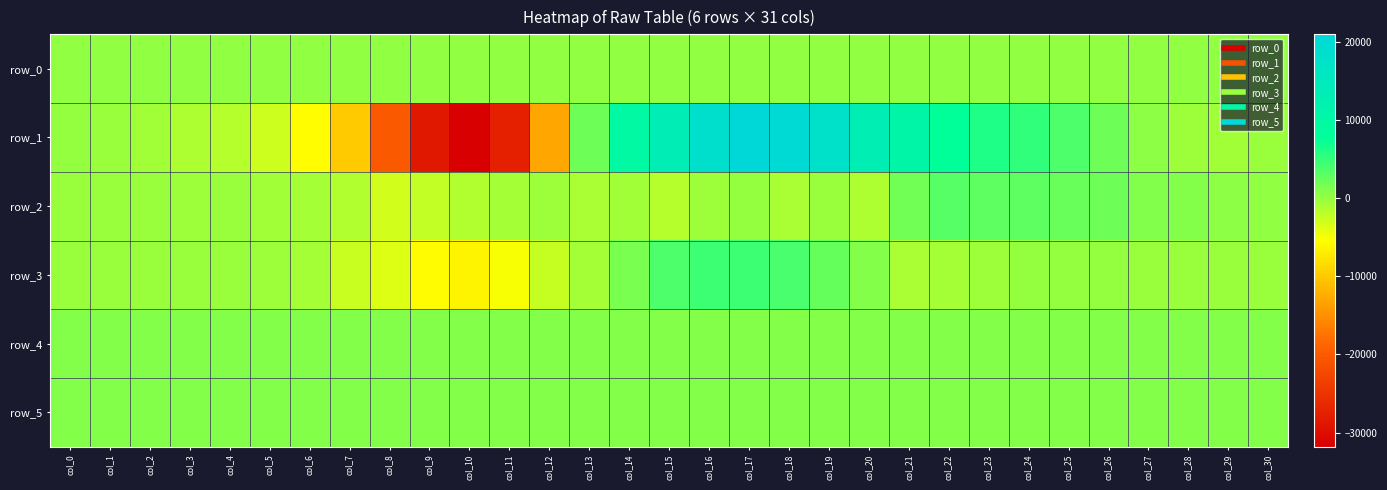

Reading right to left, list all the values displayed in this chart.

row_0: col_30=138.1	col_29=138.0	col_28=138.0	col_27=137.9	col_26=137.9	col_25=137.8	col_24=137.8	col_23=137.7	col_22=137.7	col_21=137.6	col_20=137.6	col_19=137.5	col_18=137.5	col_17=137.4	col_16=137.4	col_15=137.3	col_14=137.3	col_13=137.2	col_12=137.2	col_11=137.1	col_10=137.1	col_9=137.0	col_8=137.0	col_7=136.9	col_6=136.8	col_5=136.8	col_4=136.7	col_3=136.7	col_2=136.7	col_1=136.6	col_0=136.6
row_1: col_30=-261.0	col_29=-567.0	col_28=-413.0	col_27=398.0	col_26=2021.0	col_25=3667.0	col_24=5090.0	col_23=6226.0	col_22=7909.0	col_21=10463.0	col_20=13324.0	col_19=17938.0	col_18=20305.0	col_17=20942.0	col_16=18382.0	col_15=13685.0	col_14=9662.0	col_13=2076.0	col_12=-12911.0	col_11=-27648.0	col_10=-31820.0	col_9=-28696.0	col_8=-20244.0	col_7=-9902.0	col_6=-5459.0	col_5=-2840.0	col_4=-1712.0	col_3=-1272.0	col_2=-695.0	col_1=-271.0	col_0=-58.0
row_2: col_30=161.0	col_29=458.0	col_28=753.0	col_27=1081.0	col_26=2013.0	col_25=2342.0	col_24=2975.0	col_23=2867.0	col_22=3221.0	col_21=1856.0	col_20=-1150.0	col_19=-275.0	col_18=-1026.0	col_17=23.0	col_16=-423.0	col_15=-1609.0	col_14=-681.0	col_13=-1085.0	col_12=-488.0	col_11=-706.0	col_10=-1396.0	col_9=-2234.0	col_8=-3060.0	col_7=-1522.0	col_6=-882.0	col_5=-552.0	col_4=-277.0	col_3=-440.0	col_2=-284.0	col_1=-205.0	col_0=-132.0
row_3: col_30=-280.0	col_29=-202.0	col_28=-179.0	col_27=-187.0	col_26=-59.0	col_25=107.0	col_24=96.0	col_23=-416.0	col_22=-818.0	col_21=-1093.0	col_20=897.0	col_19=2505.0	col_18=3912.0	col_17=4497.0	col_16=4474.0	col_15=3704.0	col_14=1407.0	col_13=-763.0	col_12=-2489.0	col_11=-5157.0	col_10=-6375.0	col_9=-5781.0	col_8=-3776.0	col_7=-2558.0	col_6=-811.0	col_5=-368.0	col_4=-228.0	col_3=-148.0	col_2=-93.0	col_1=-106.0	col_0=-132.0
row_4: col_30=841.0	col_29=841.0	col_28=847.0	col_27=844.0	col_26=842.0	col_25=843.0	col_24=849.0	col_23=845.0	col_22=833.0	col_21=838.0	col_20=838.0	col_19=843.0	col_18=849.0	col_17=847.0	col_16=843.0	col_15=845.0	col_14=853.0	col_13=851.0	col_12=852.0	col_11=856.0	col_10=859.0	col_9=857.0	col_8=851.0	col_7=852.0	col_6=854.0	col_5=847.0	col_4=845.0	col_3=846.0	col_2=846.0	col_1=845.0	col_0=846.0
row_5: col_30=816.0	col_29=819.0	col_28=821.0	col_27=817.0	col_26=820.0	col_25=819.0	col_24=824.0	col_23=824.0	col_22=822.0	col_21=821.0	col_20=823.0	col_19=821.0	col_18=817.0	col_17=826.0	col_16=821.0	col_15=820.0	col_14=826.0	col_13=817.0	col_12=823.0	col_11=815.0	col_10=820.0	col_9=816.0	col_8=821.0	col_7=817.0	col_6=816.0	col_5=814.0	col_4=821.0	col_3=818.0	col_2=819.0	col_1=816.0	col_0=822.0